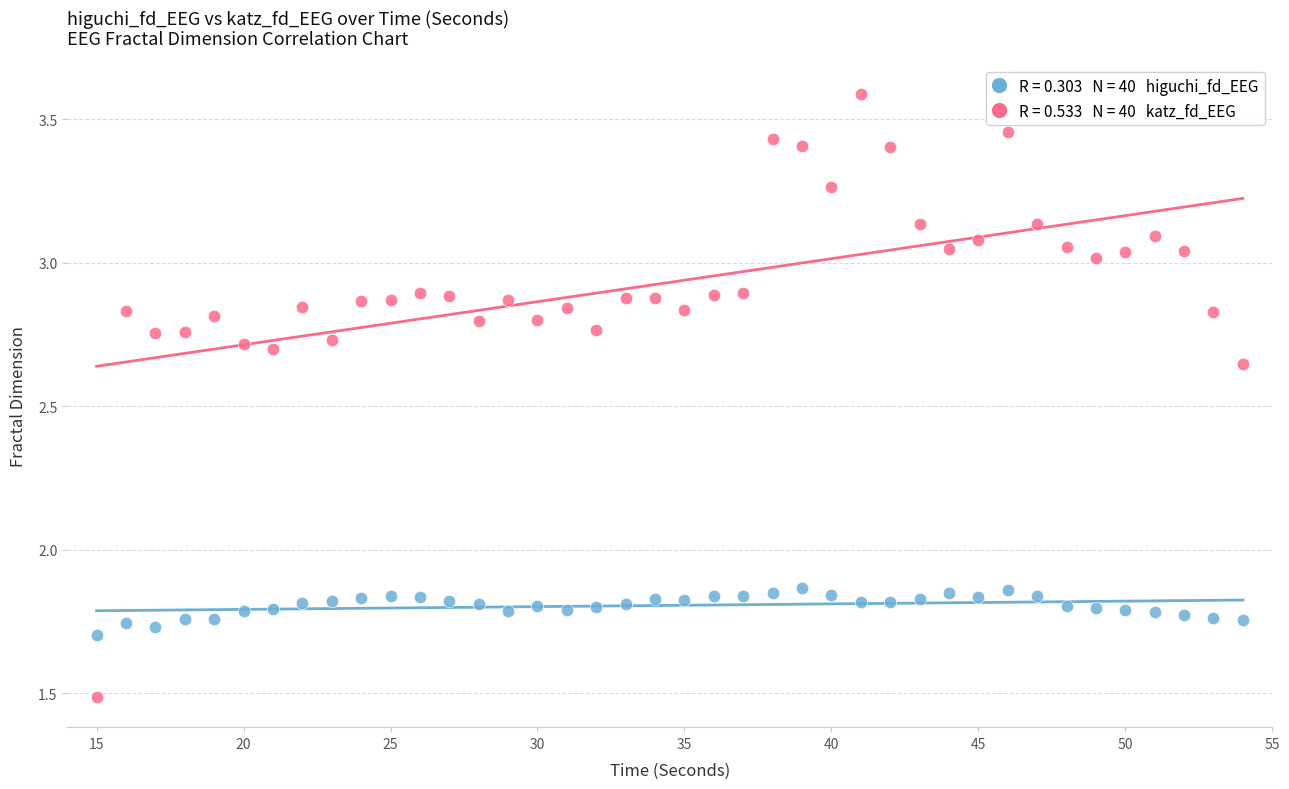

Across all data points, what is the range of Y values (max minus min)?

2.1